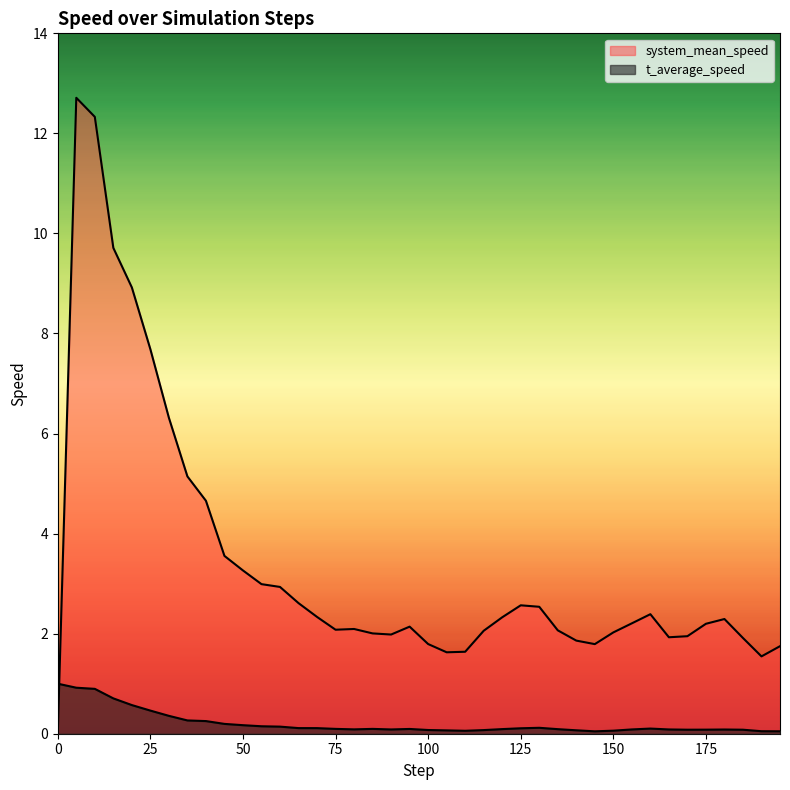

Rank the series by their average value, from highest to lowest.

system_mean_speed, t_average_speed